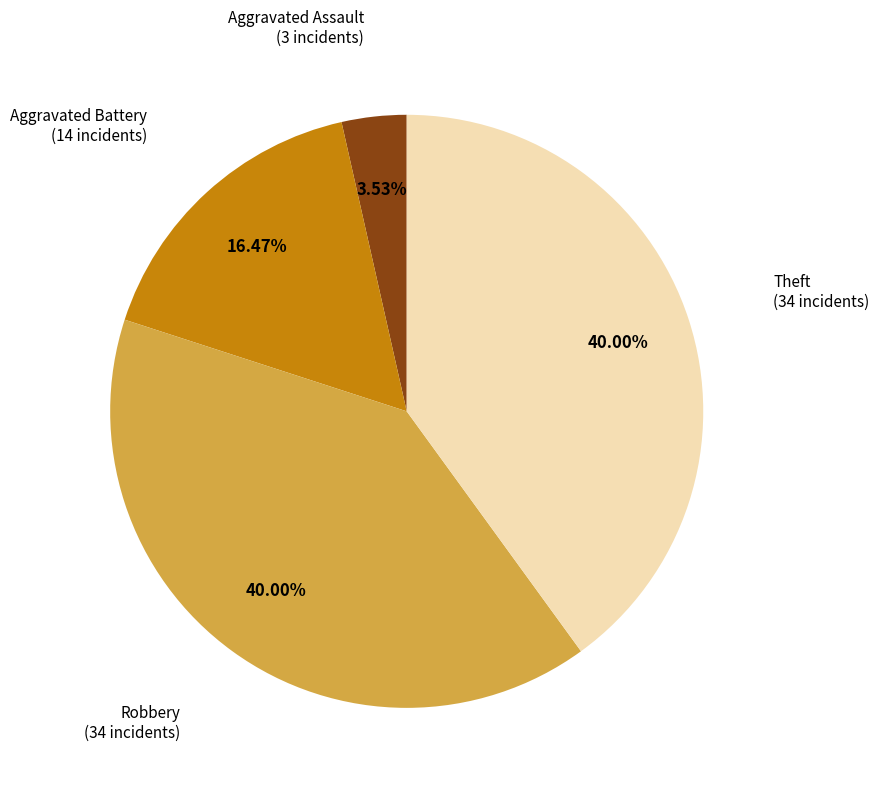

Is it true that Theft is 40% of the pie?

True